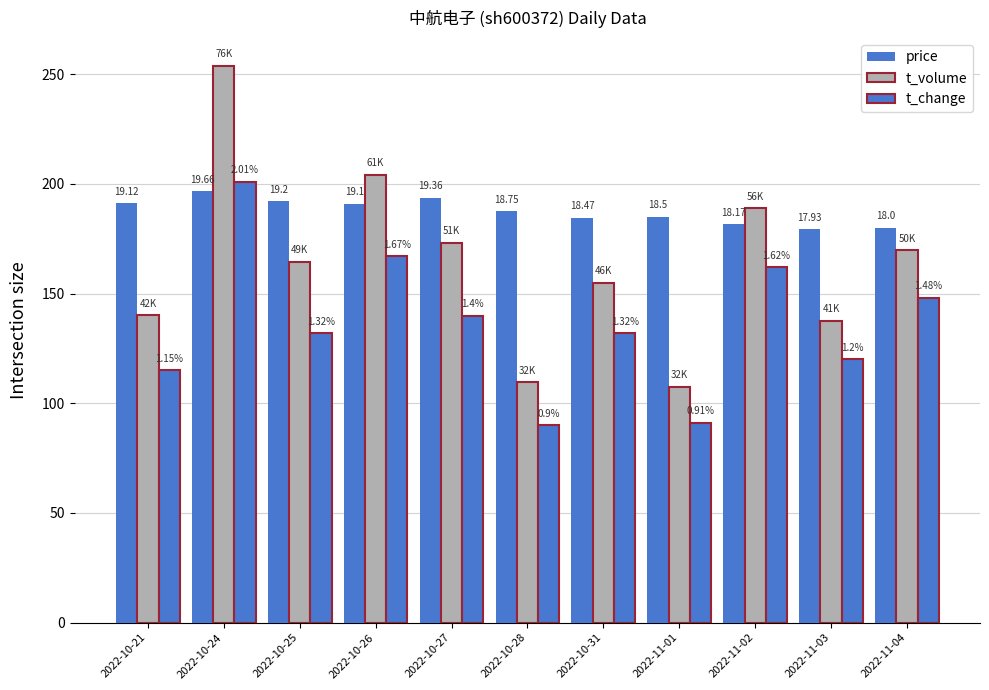

Where is t_volume nearest to the value 18?

2022-10-27